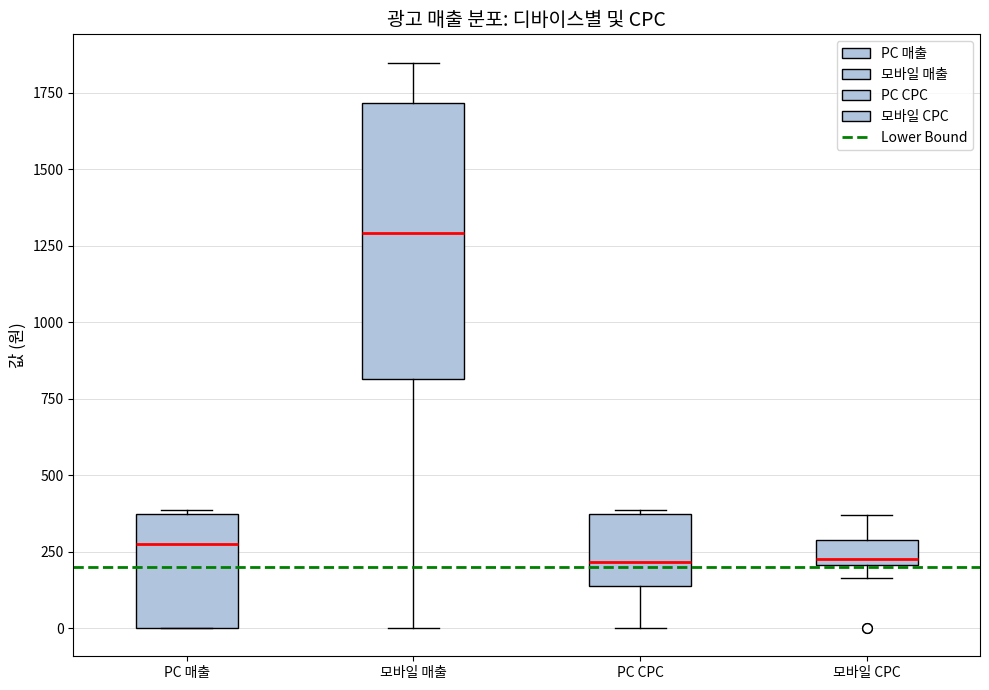

Comparing the boxes themselves (not the whiskers), which one is the tallest?

모바일 매출